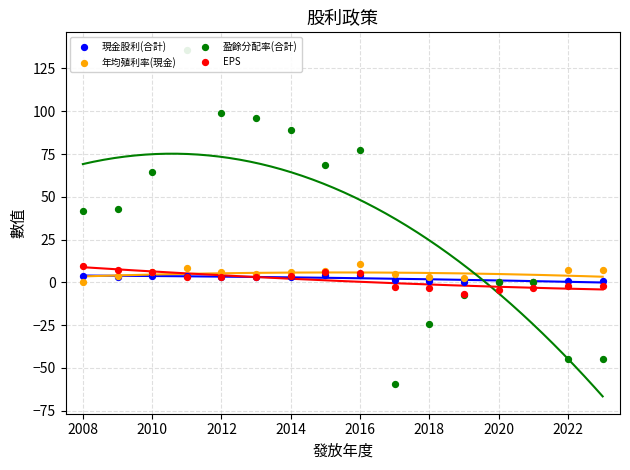

Is the value of 年均殖利率(現金) at 2016 greater than the value of 盈餘分配率(合計) at 2014?

No